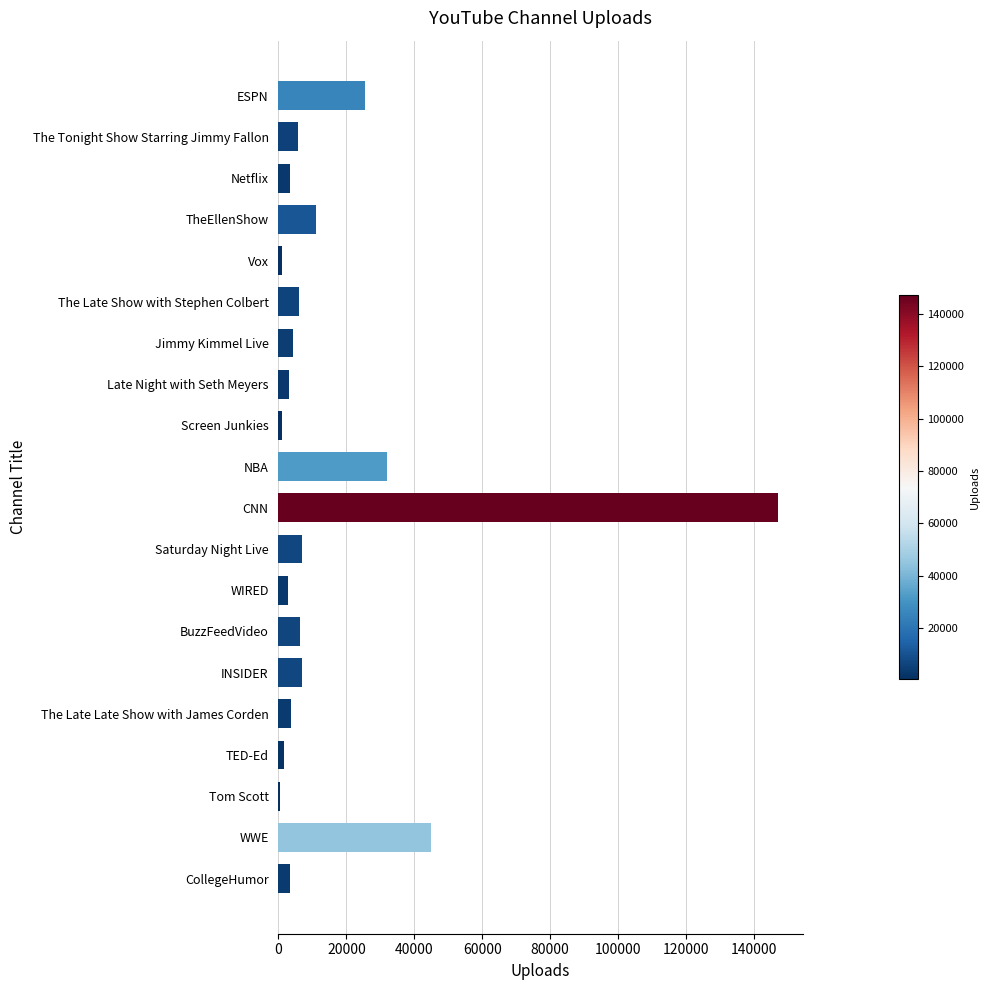

The value at ESPN is 34498. True or false?

False